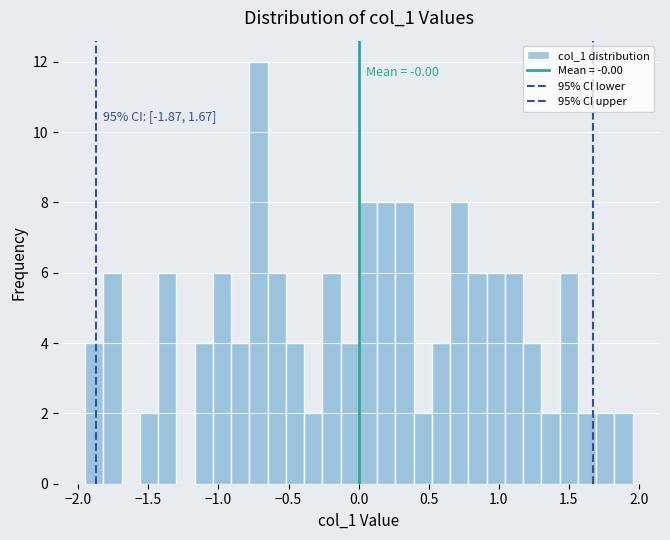

Read against the x-axis, roughly where is the centre of the tallest bar?

-0.70